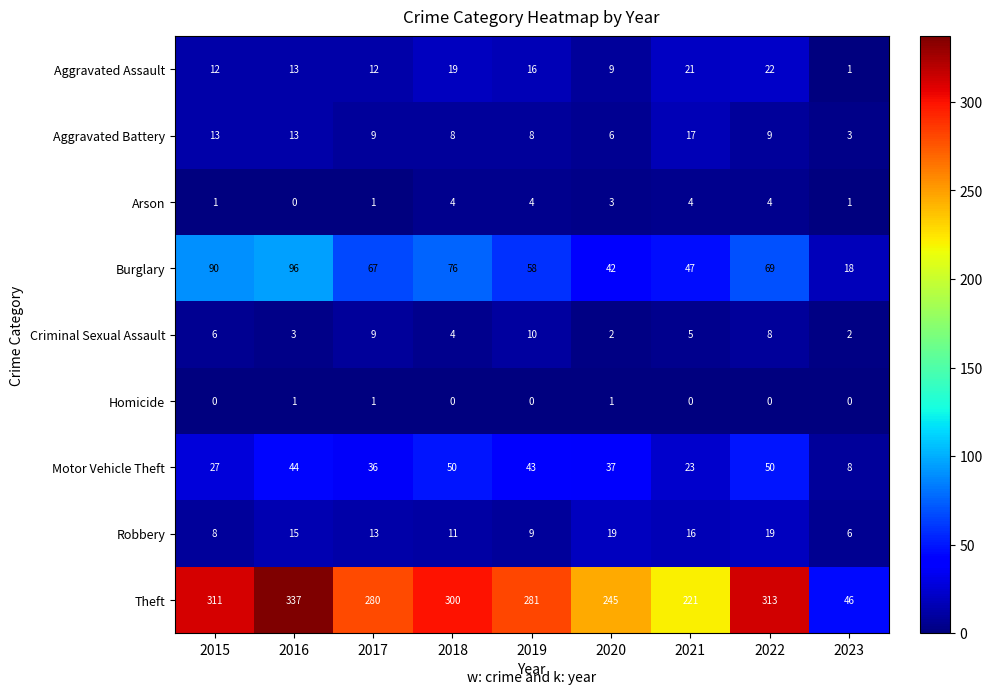

Which label corresponds to the largest value in the chart?

2016